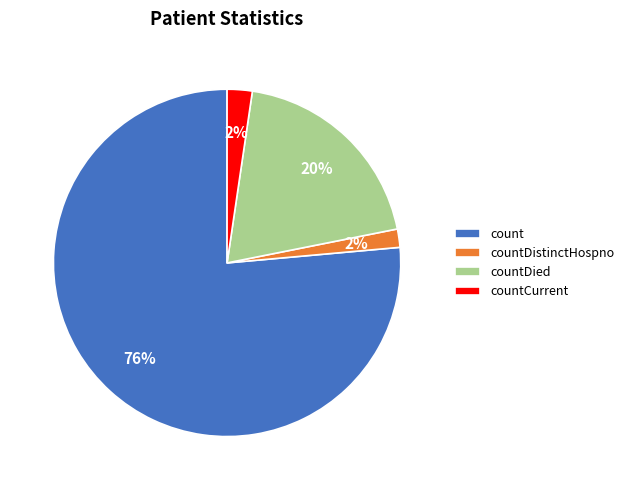

Which has a higher value, countCurrent or countDied?

countDied